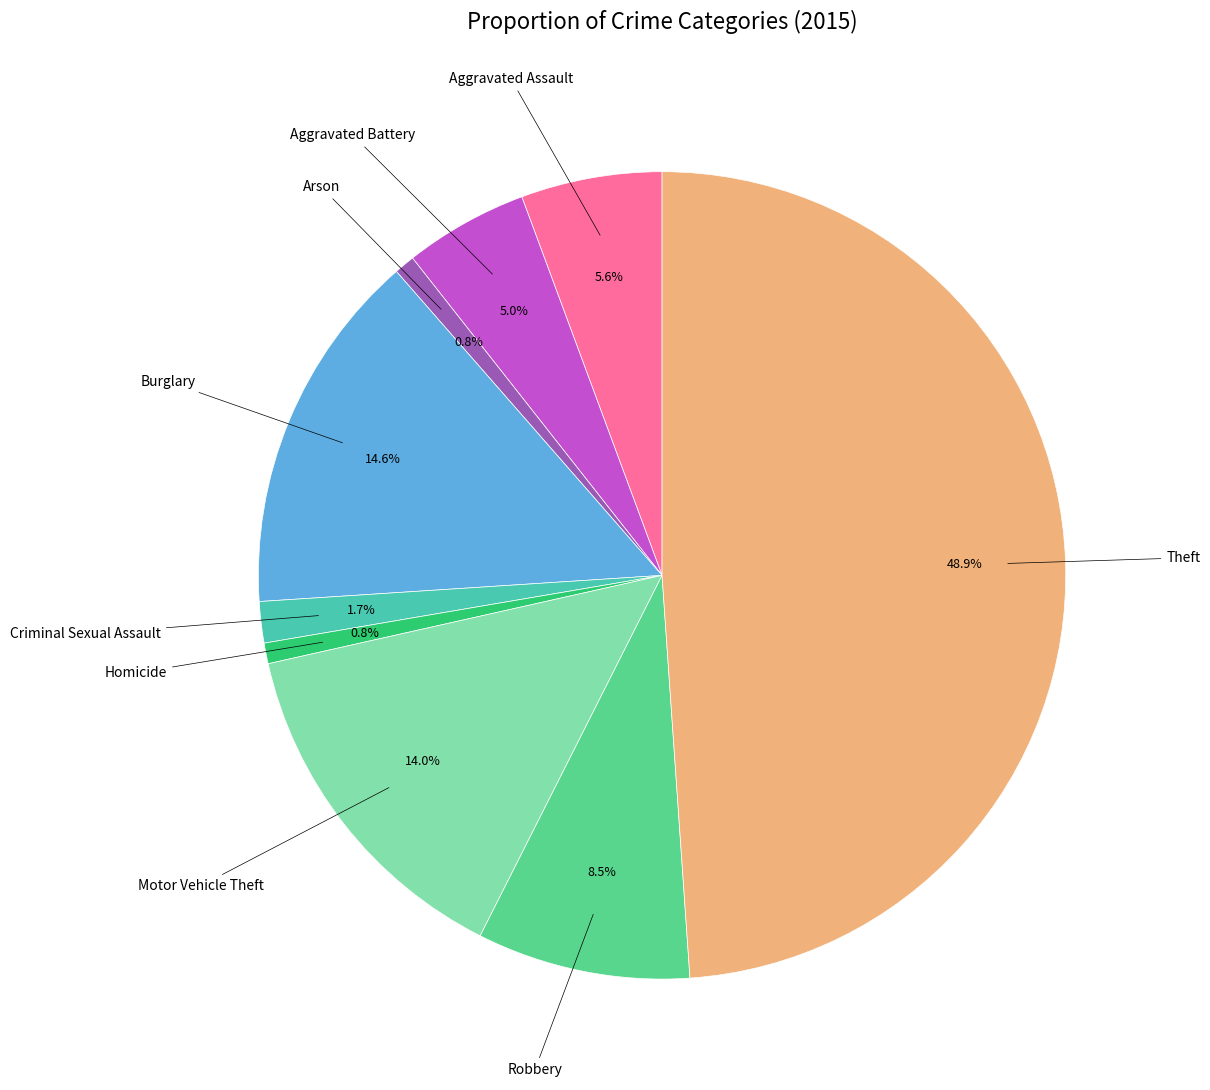

How many slices are in this pie chart?

9